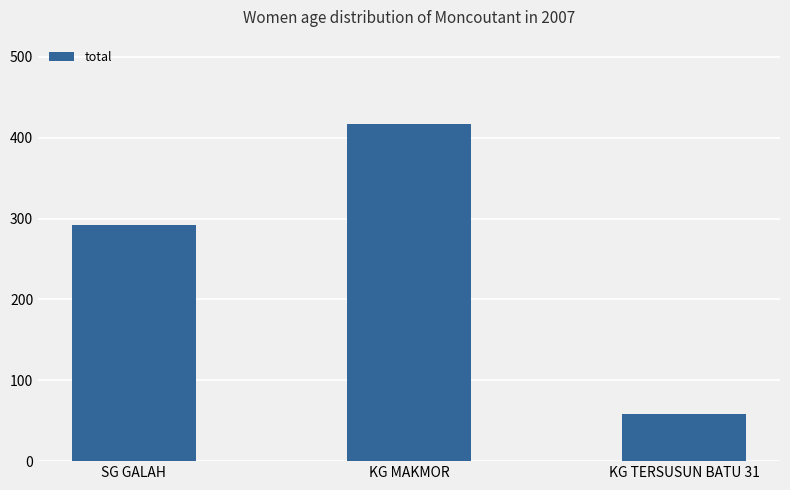

What is the change in value from KG MAKMOR to KG TERSUSUN BATU 31?

-359